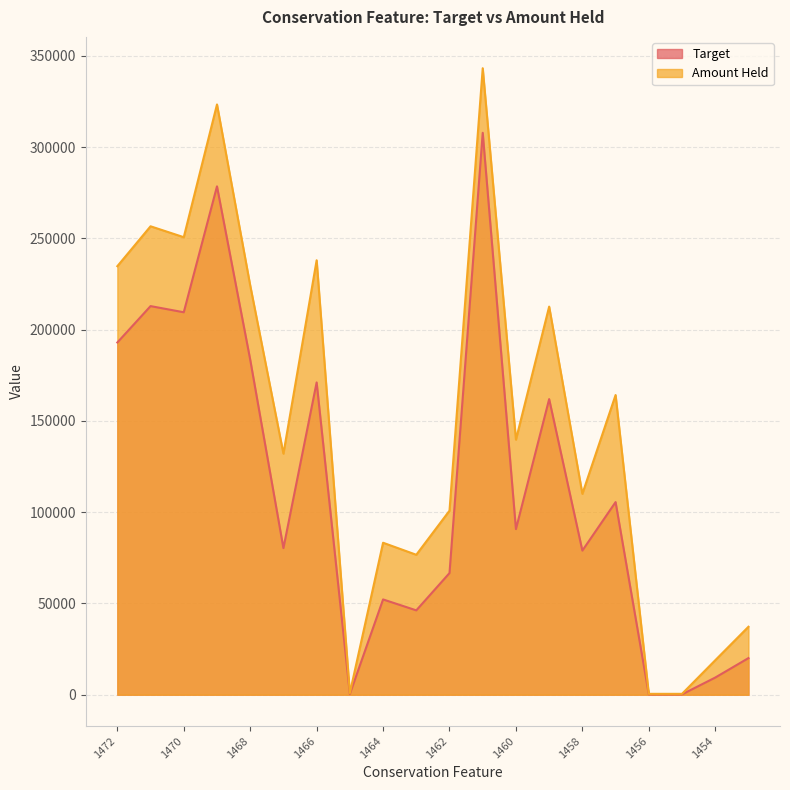

What is the value of the Amount Held point at the 9th from the left?

83282.2